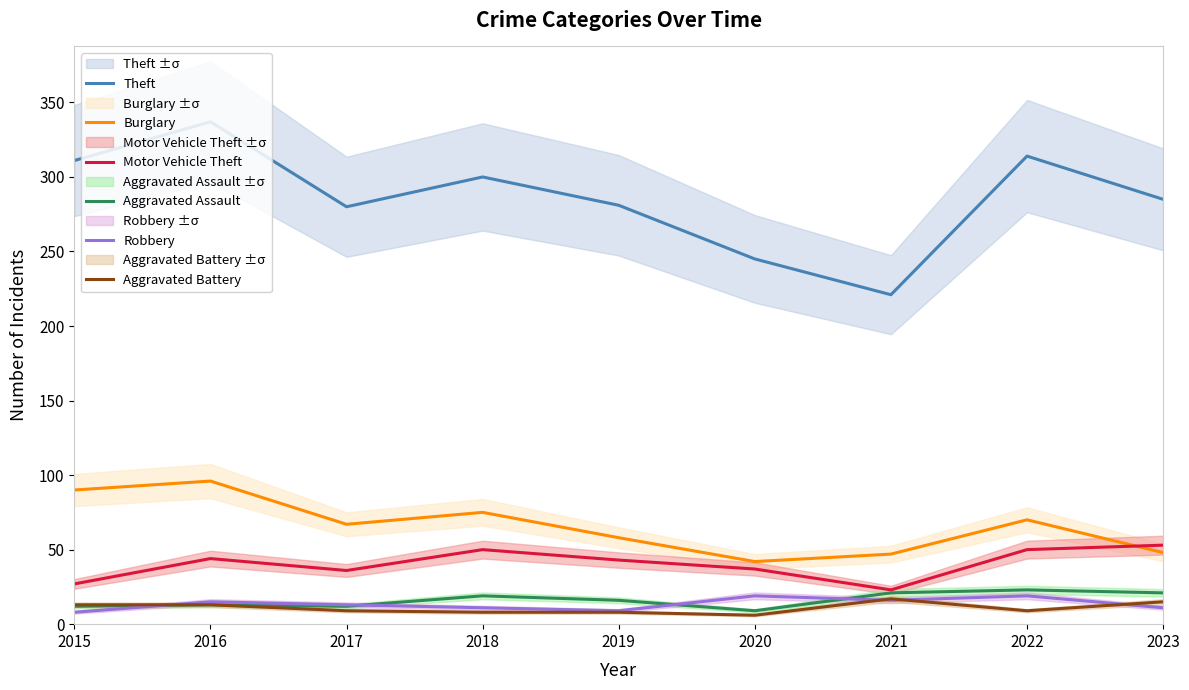

True or false: Theft and Motor Vehicle Theft cross at least once.

False